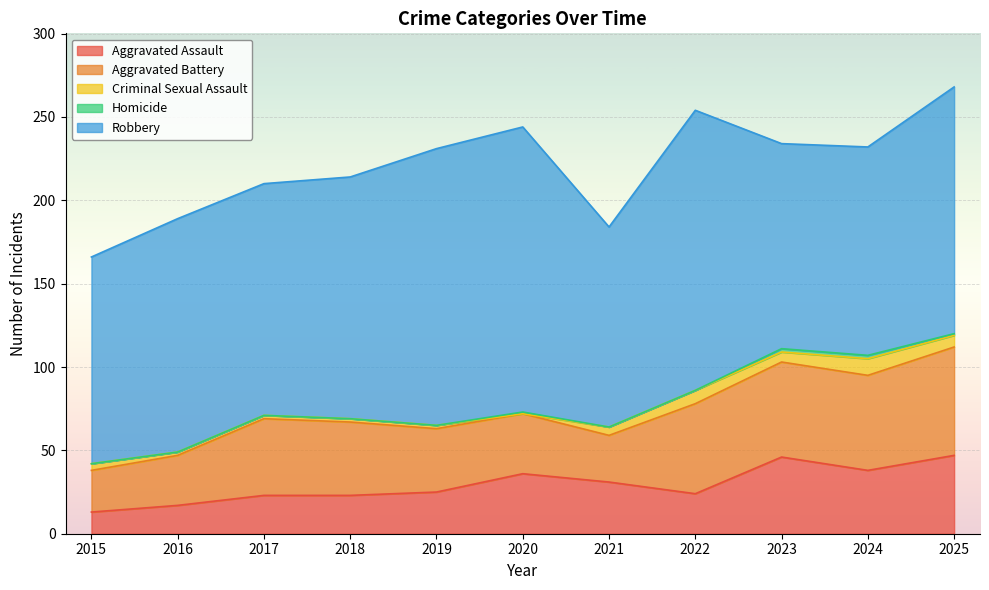

Rank the series at 2022 from lowest to highest value.

Homicide, Criminal Sexual Assault, Aggravated Assault, Aggravated Battery, Robbery